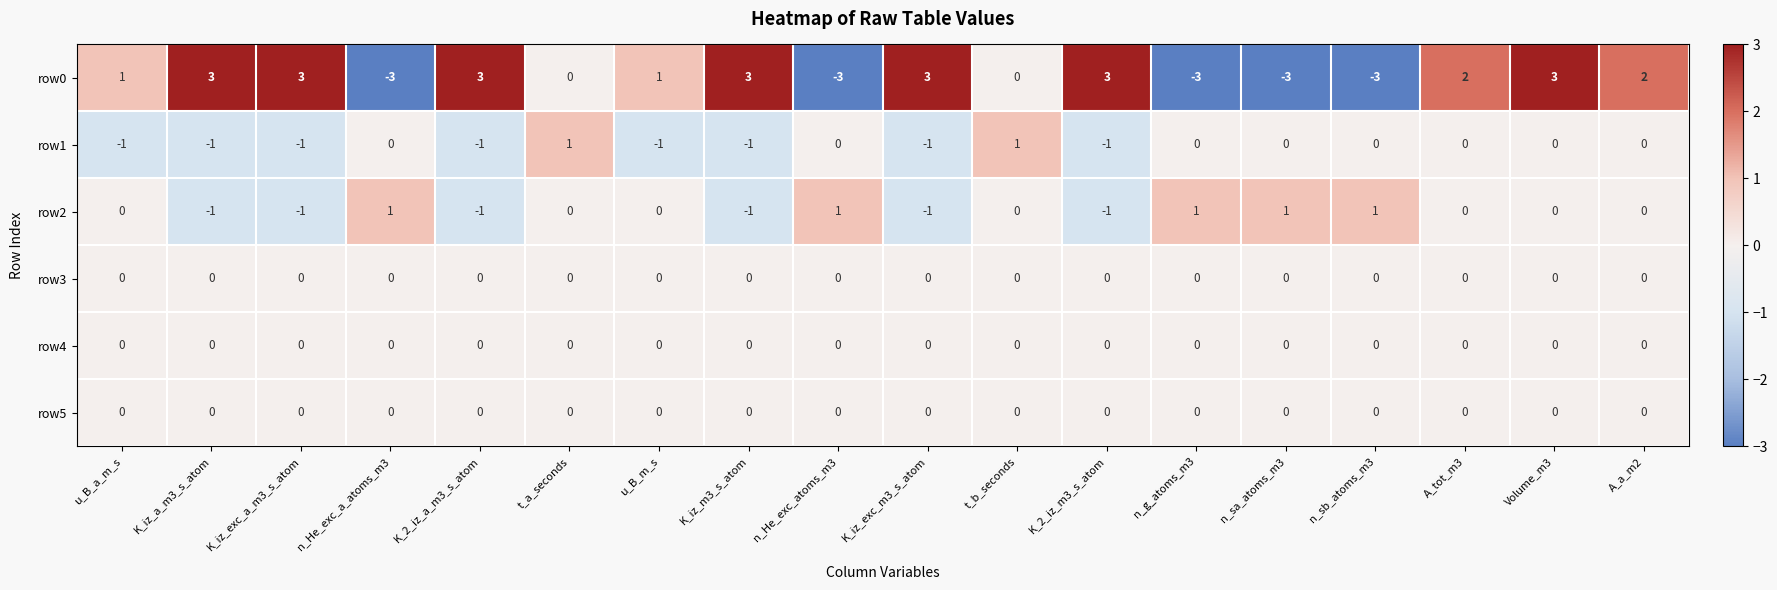

At which category is the sum across all series the highest?

Volume_m3